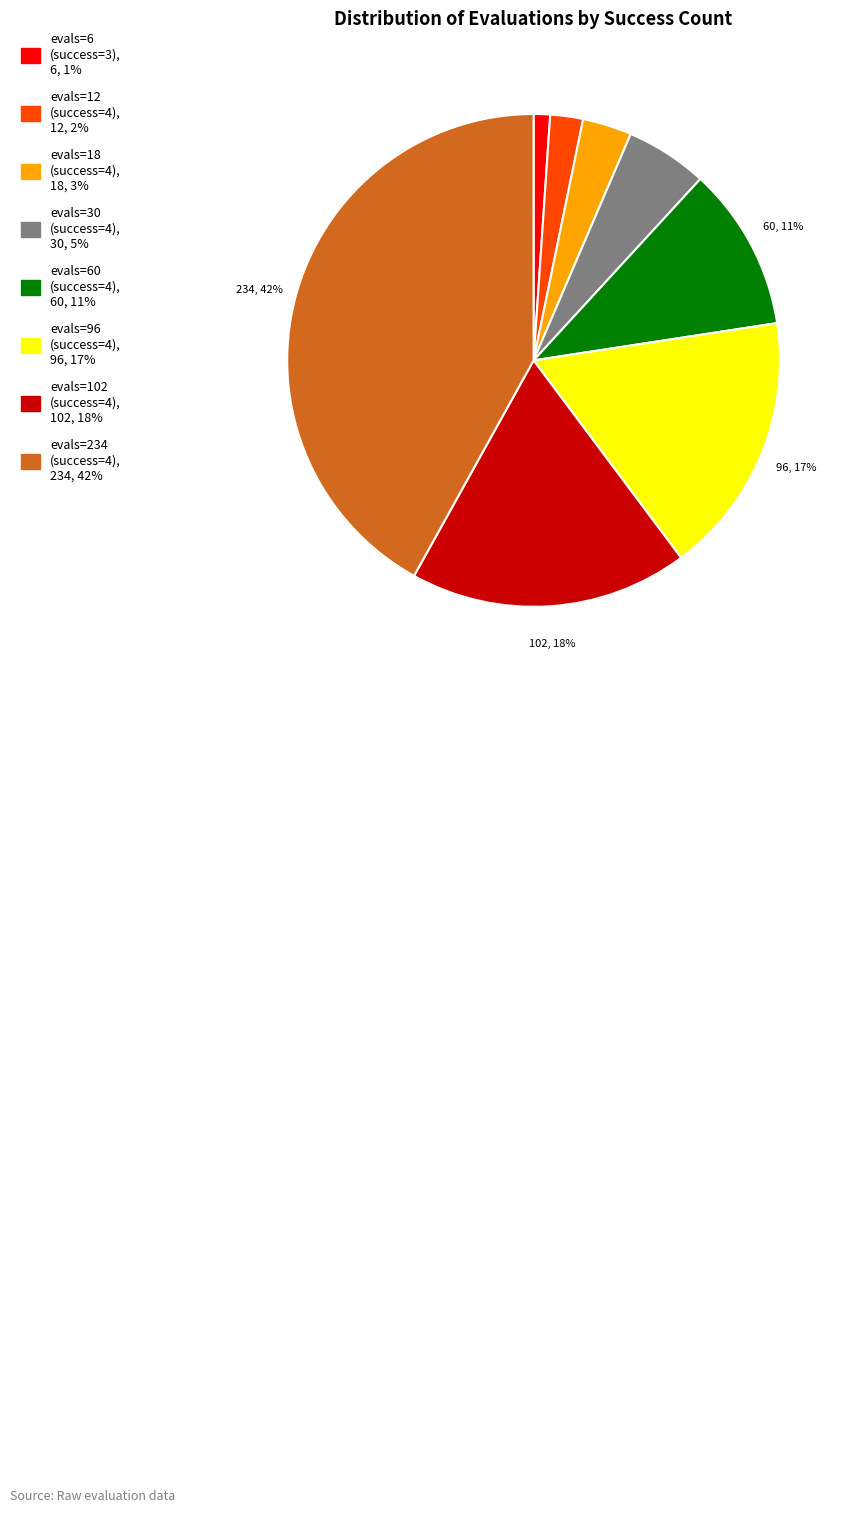

Is there any slice that represents more than half of the pie?

No